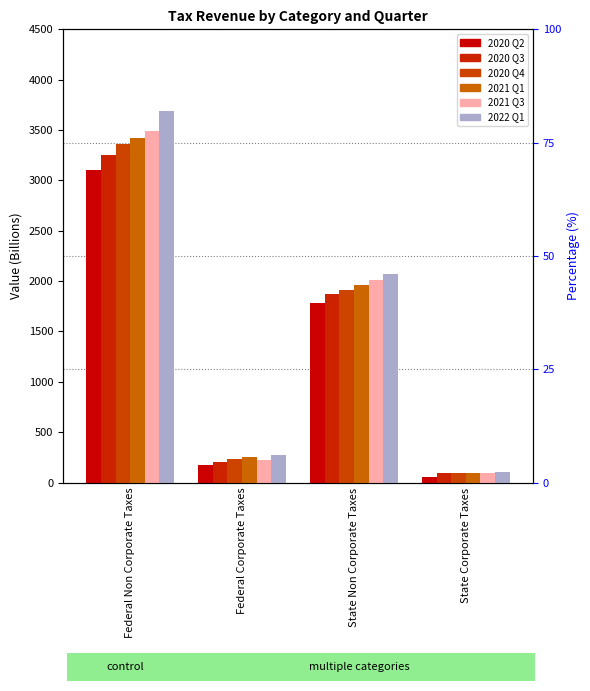

Reading left to right, extract all data points from this chart.

2020 Q2: 3105.7	171.5	1779.8	54.2
2020 Q3: 3256.3	207.0	1871.3	90.2
2020 Q4: 3363.0	236.9	1907.1	95.9
2021 Q1: 3421.7	250.9	1965.1	96.6
2021 Q3: 3485.9	219.0	2014.0	99.0
2022 Q1: 3690.9	277.7	2066.1	101.6